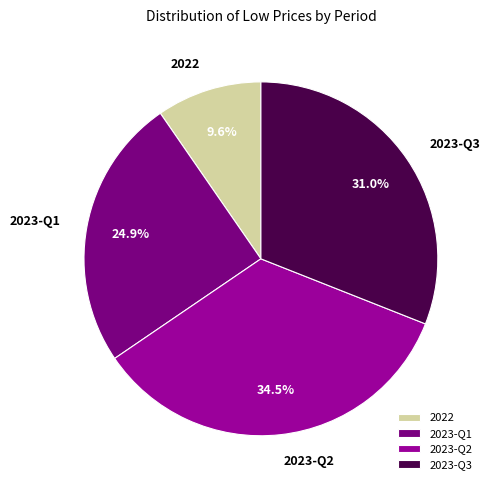

How much of the chart is everything except 2023-Q1?

75.1%